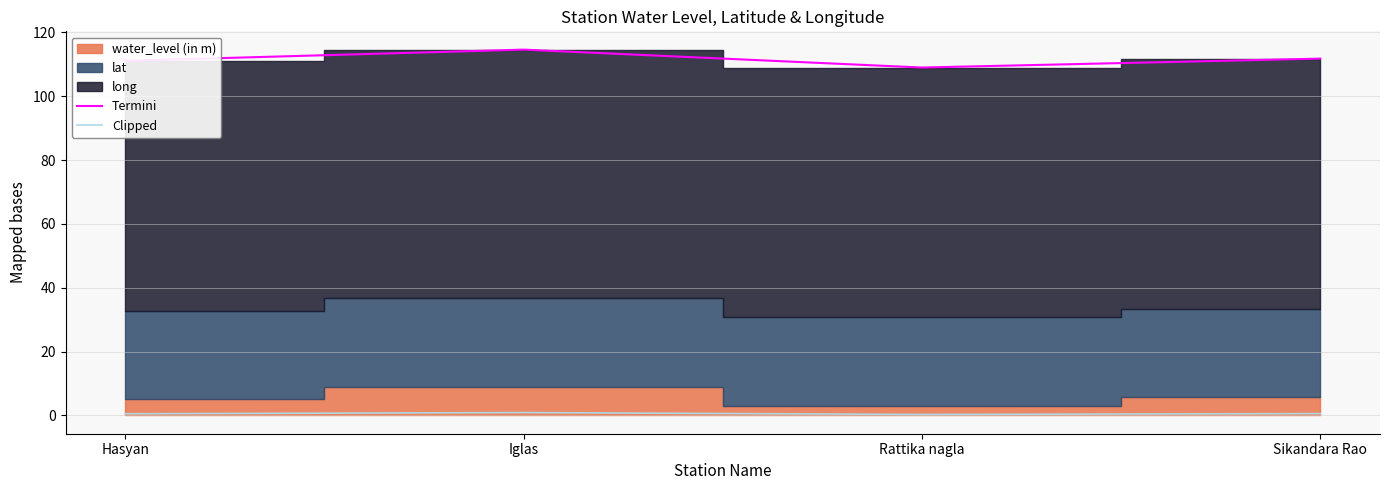

What is the total value across all series at Rattika nagla?

109.3